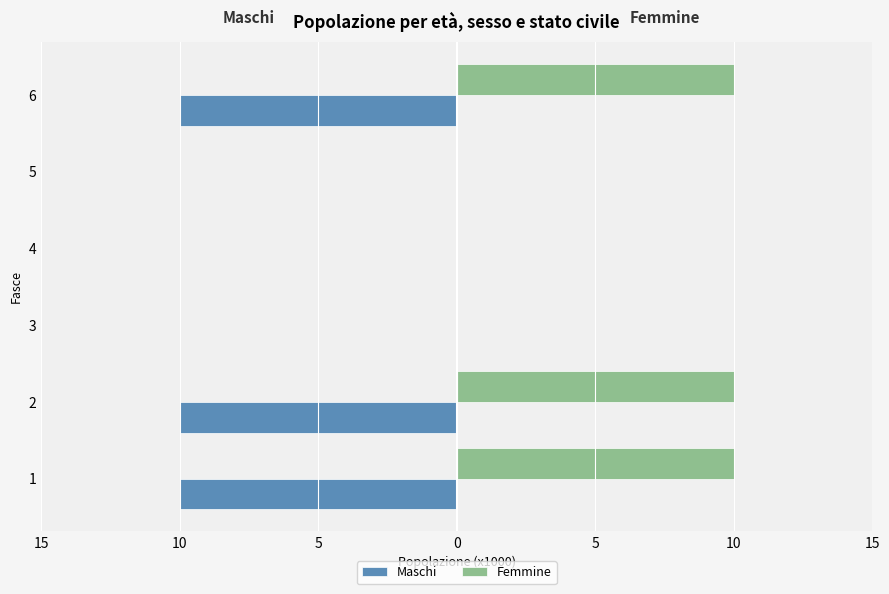

What are all the series names shown in the legend?

Maschi, Femmine